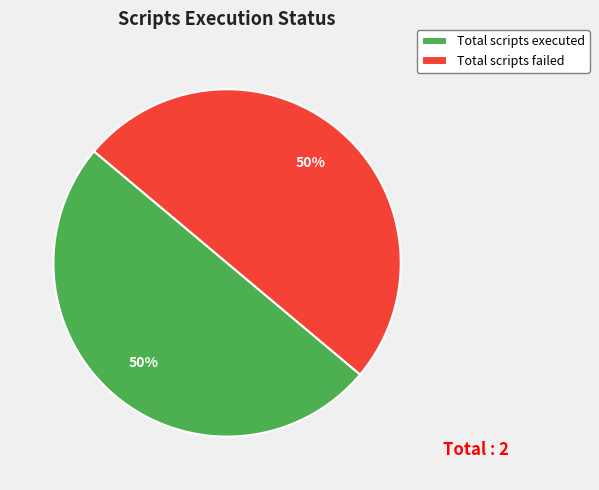

Approximately how many times larger is the value at Total scripts executed compared to Total scripts failed?

1.0